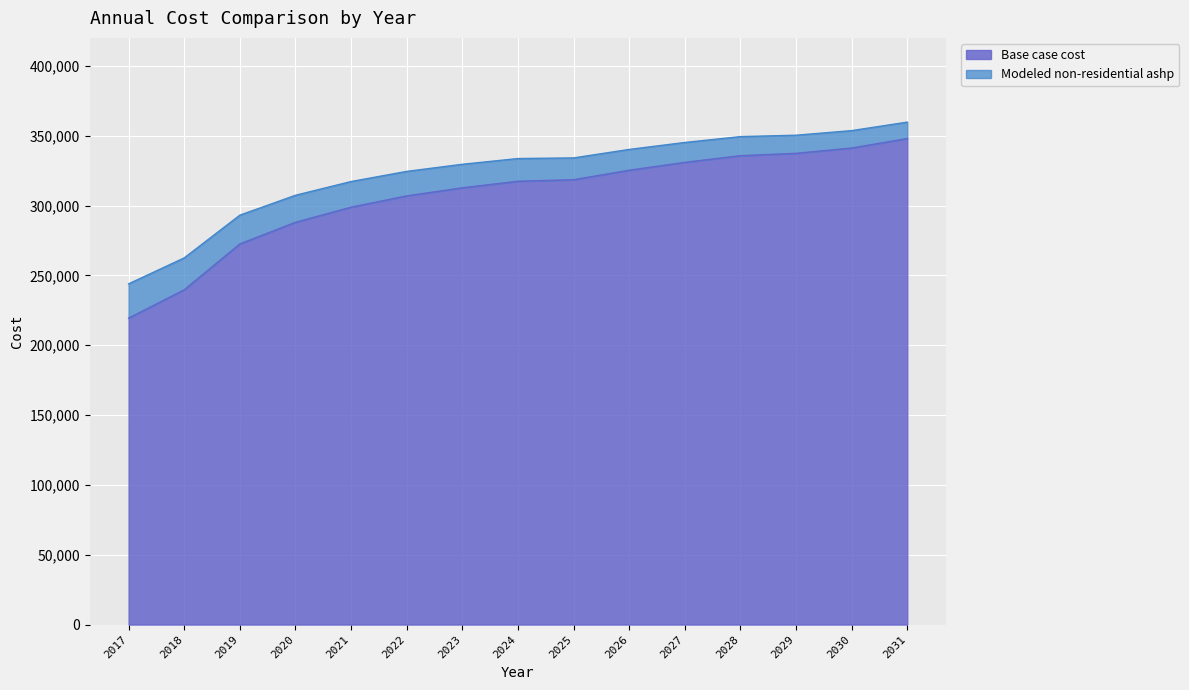

At which label does Base case cost first exceed 317375?

2024